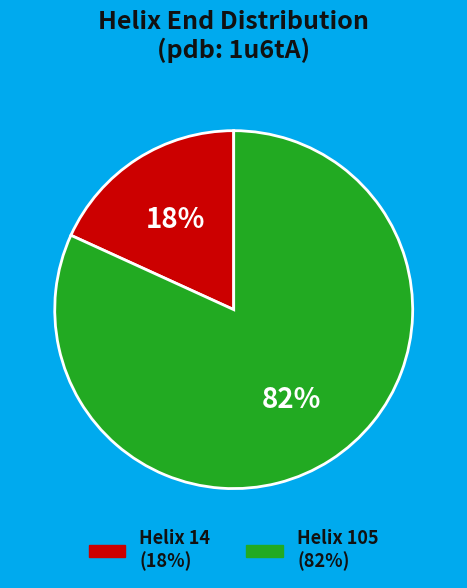

To the nearest percent, what is the average slice percentage?

50%